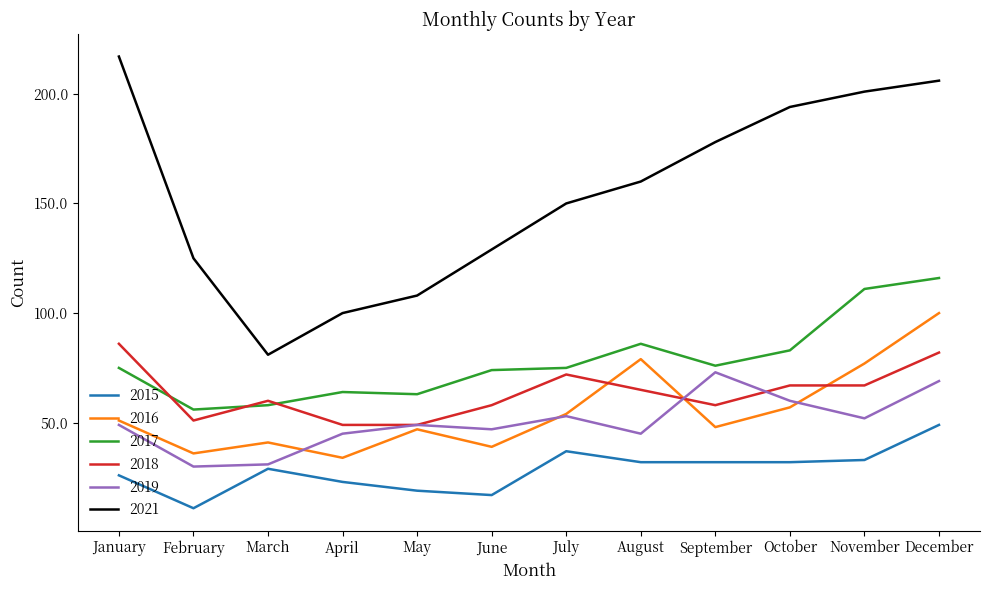

Count the number of data series in this chart.

6